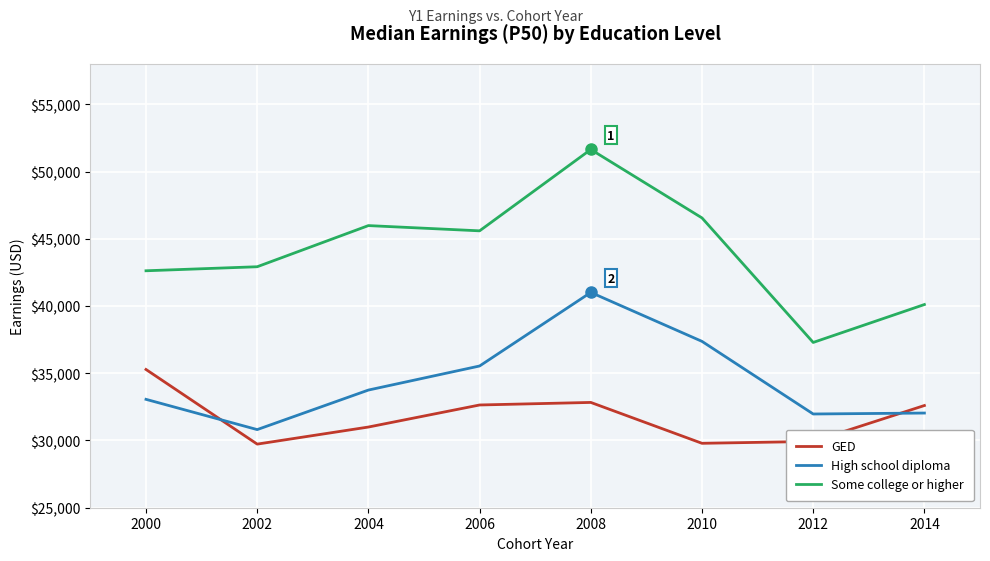

At which category does GED reach its first local valley?

2002